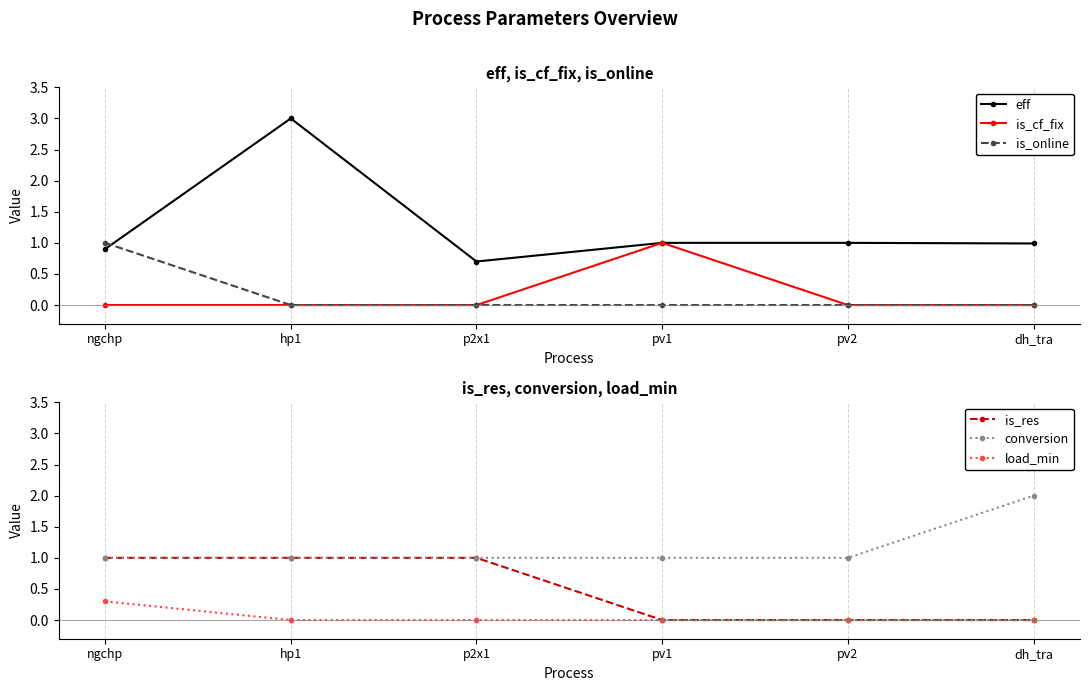

How many values in the eff series exceed 1?

1